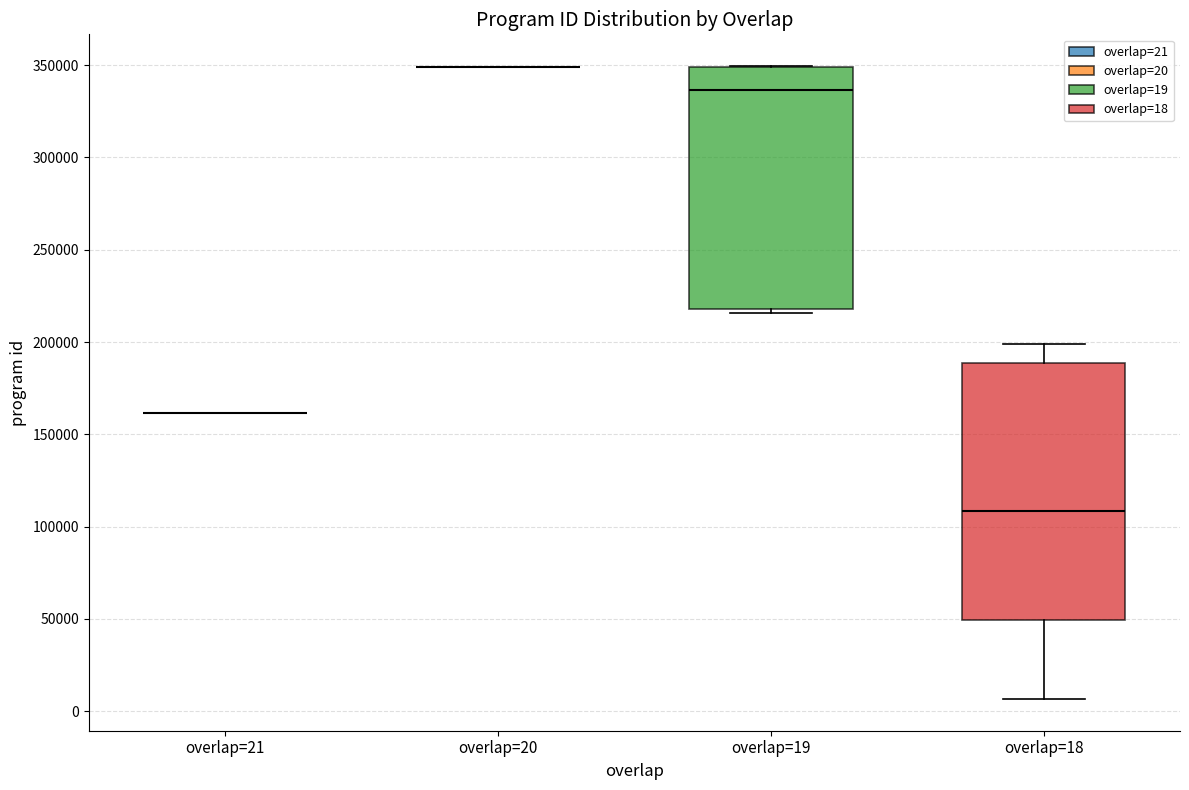

Reading left to right, read every box against the y-axis: the position of its median line, the range the box covers, and the ends of its whiskers. The values are not printed on the chart, so give them approximately, as read against the axis.

overlap=21: box collapsed to a line at 160000, whiskers 160000 to 160000
overlap=20: box collapsed to a line at 350000, whiskers 350000 to 350000
overlap=19: median 335000, box 220000 to 350000, whiskers 215000 to 350000
overlap=18: median 110000, box 50000 to 190000, whiskers 5000 to 200000